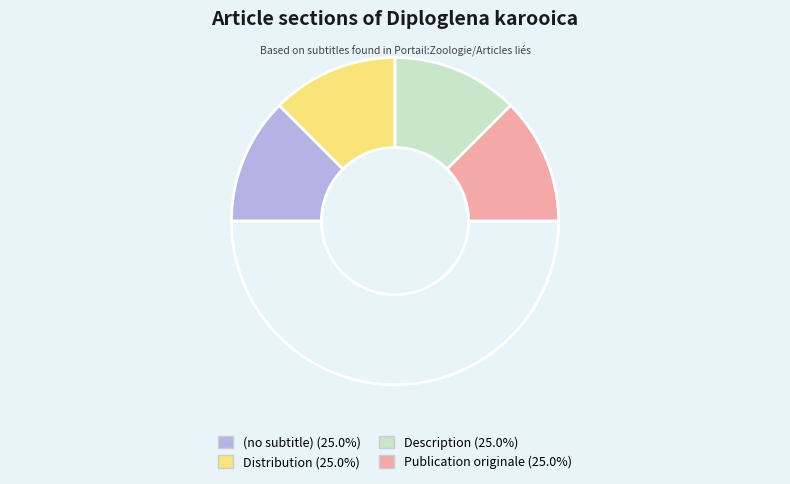

How many slices are in this pie chart?

5